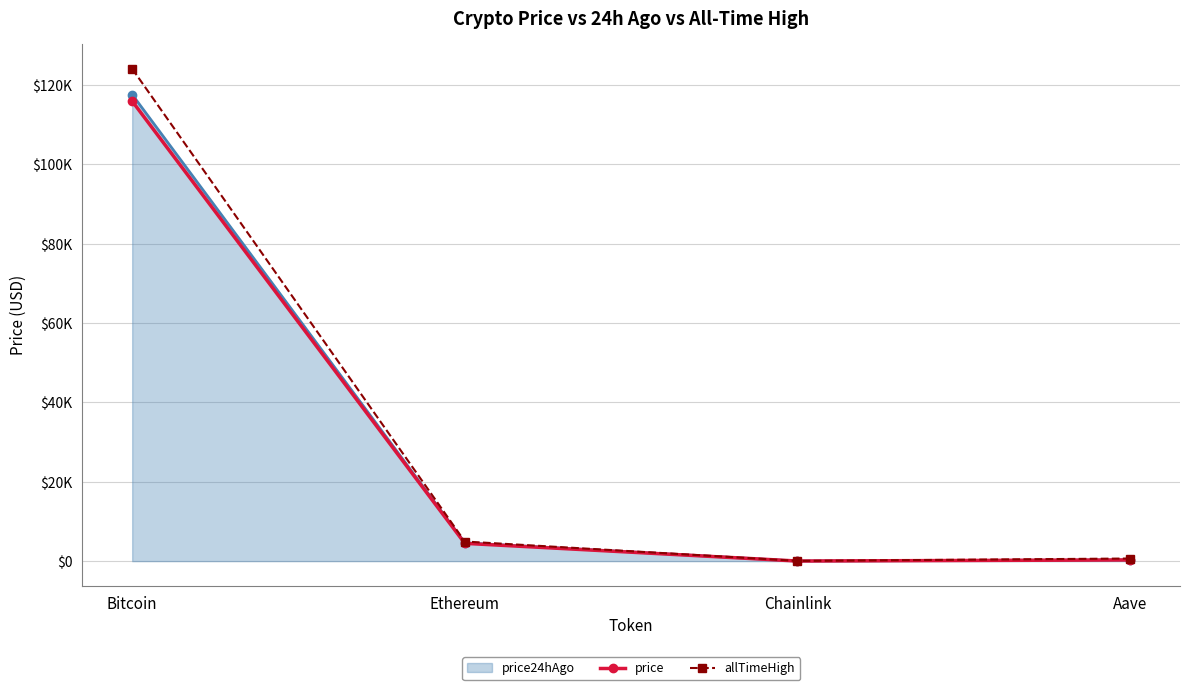

What is the sum of the price24hAgo_line values at Ethereum and Aave?

4927.1